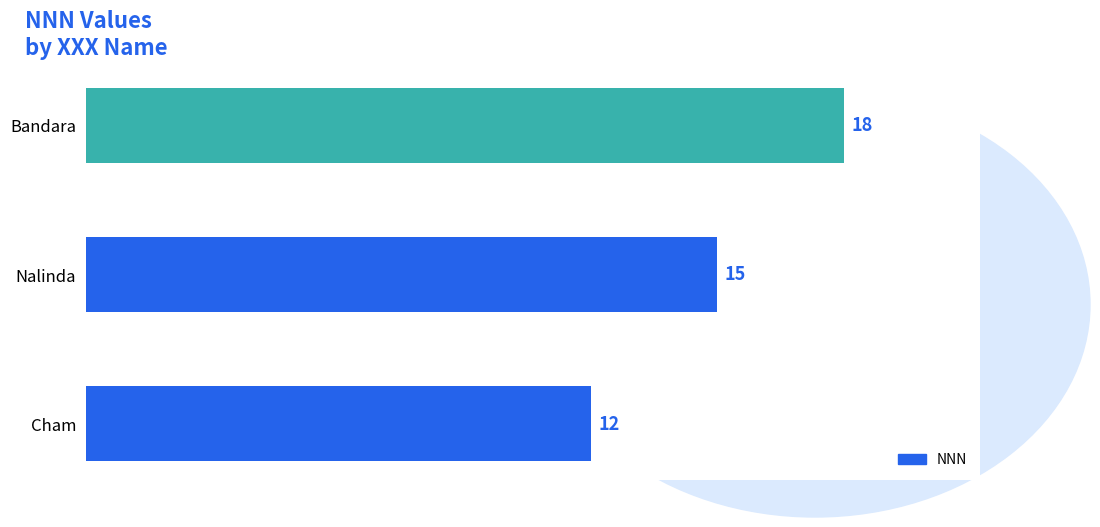

What is the sum of the values at Nalinda and Cham?

27